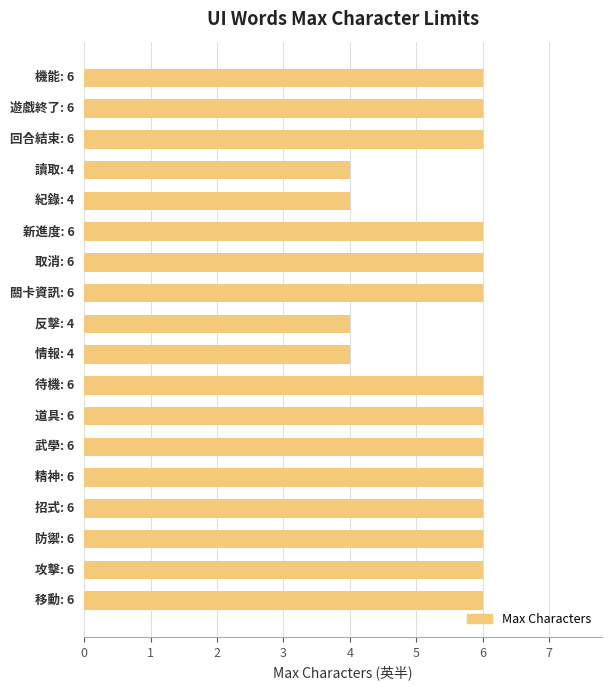

What is the greatest value displayed?

6